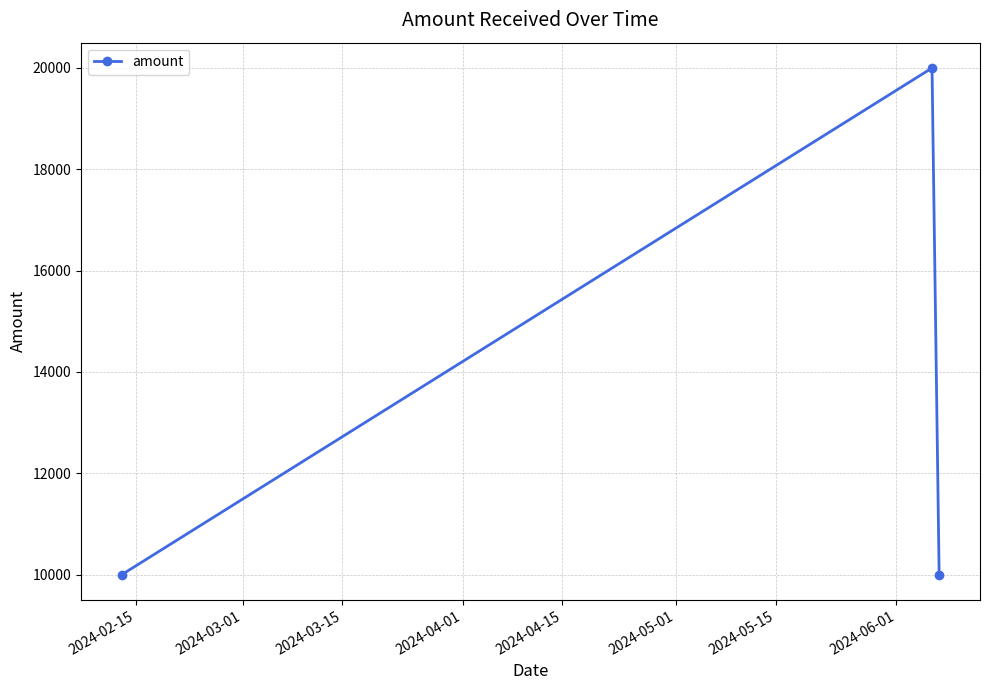

Reading left to right, list all the values displayed in this chart.

10000	20000	10000